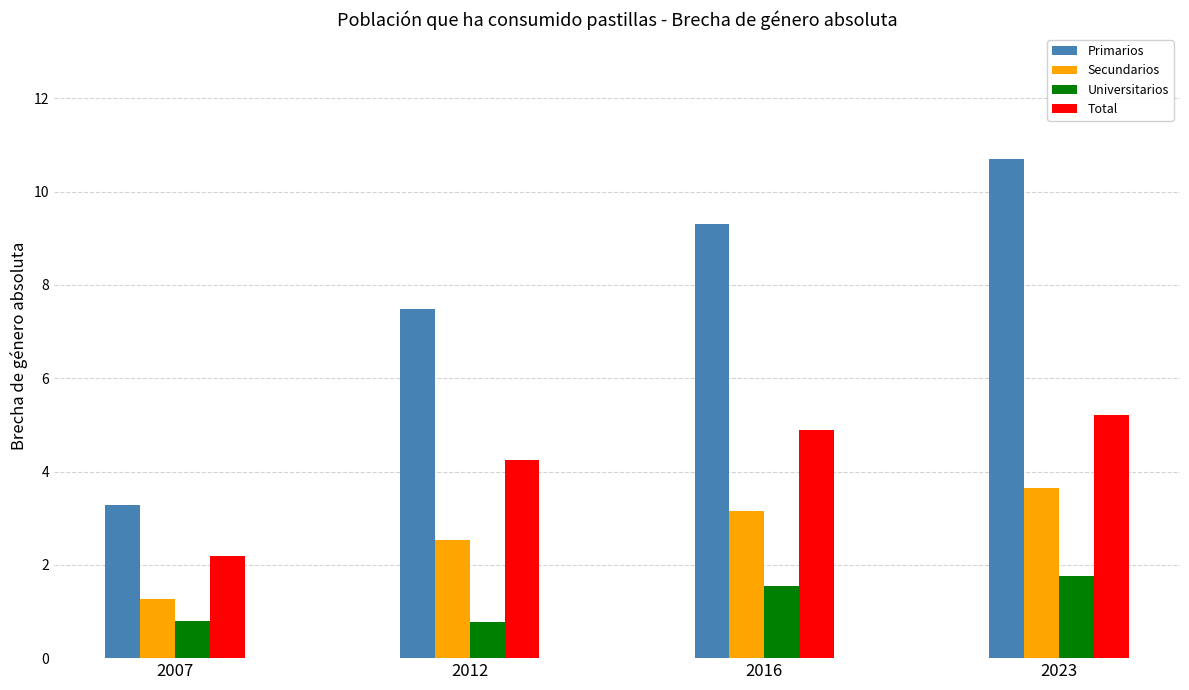

How many groups of bars are there?

4